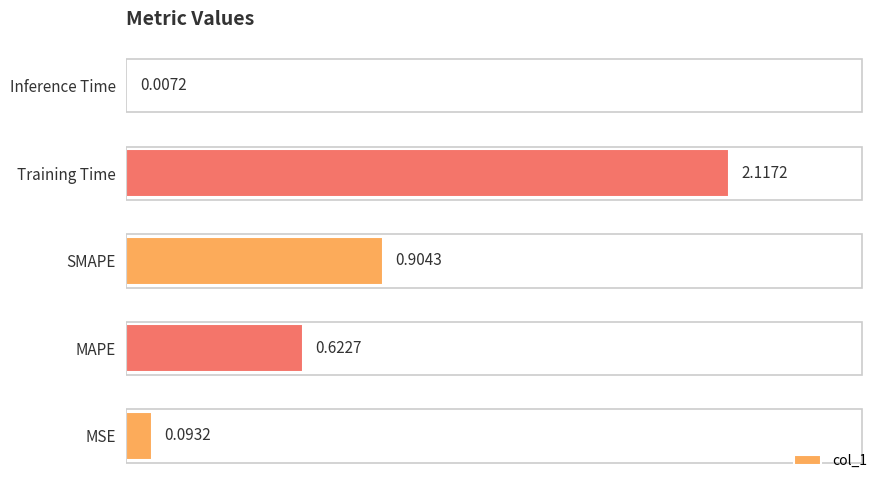

What is the sum of all values?

3.7